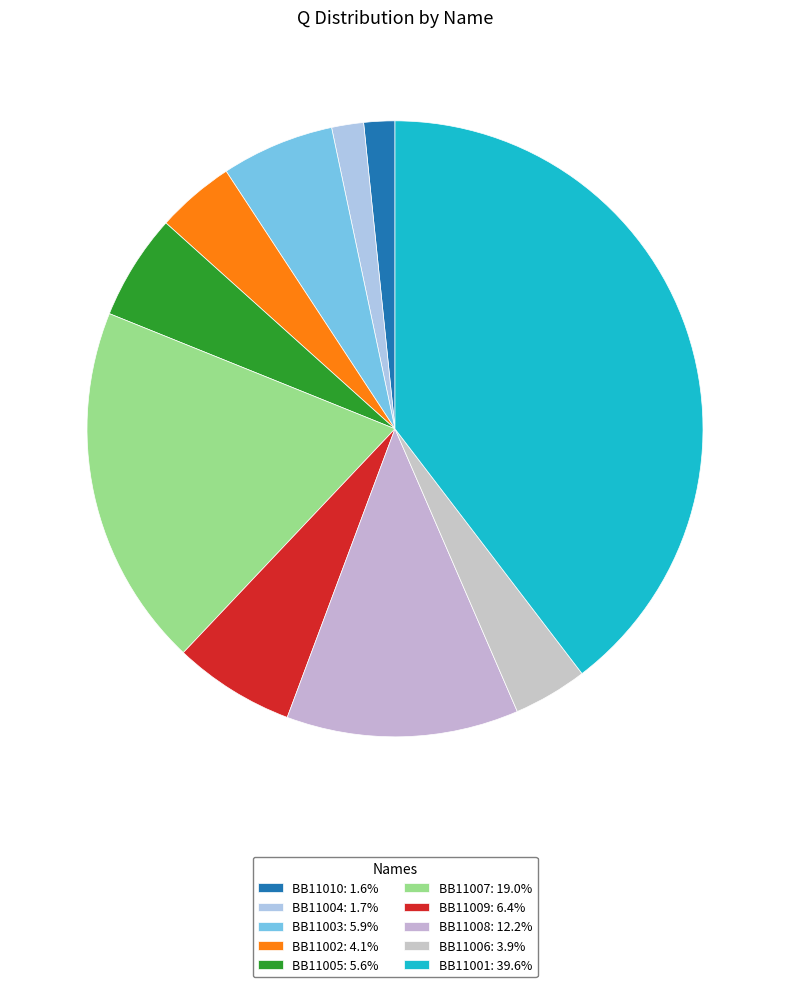

The BB11001 slice represents 30% of the pie. True or false?

False